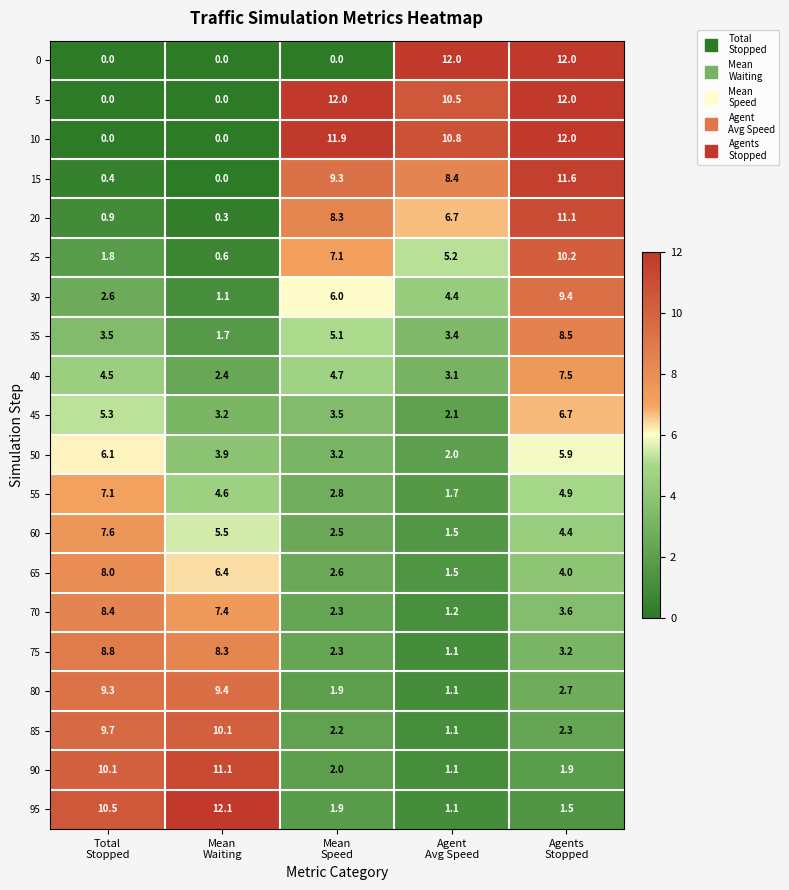

What is the total value across all series at Total
Stopped?

104.6